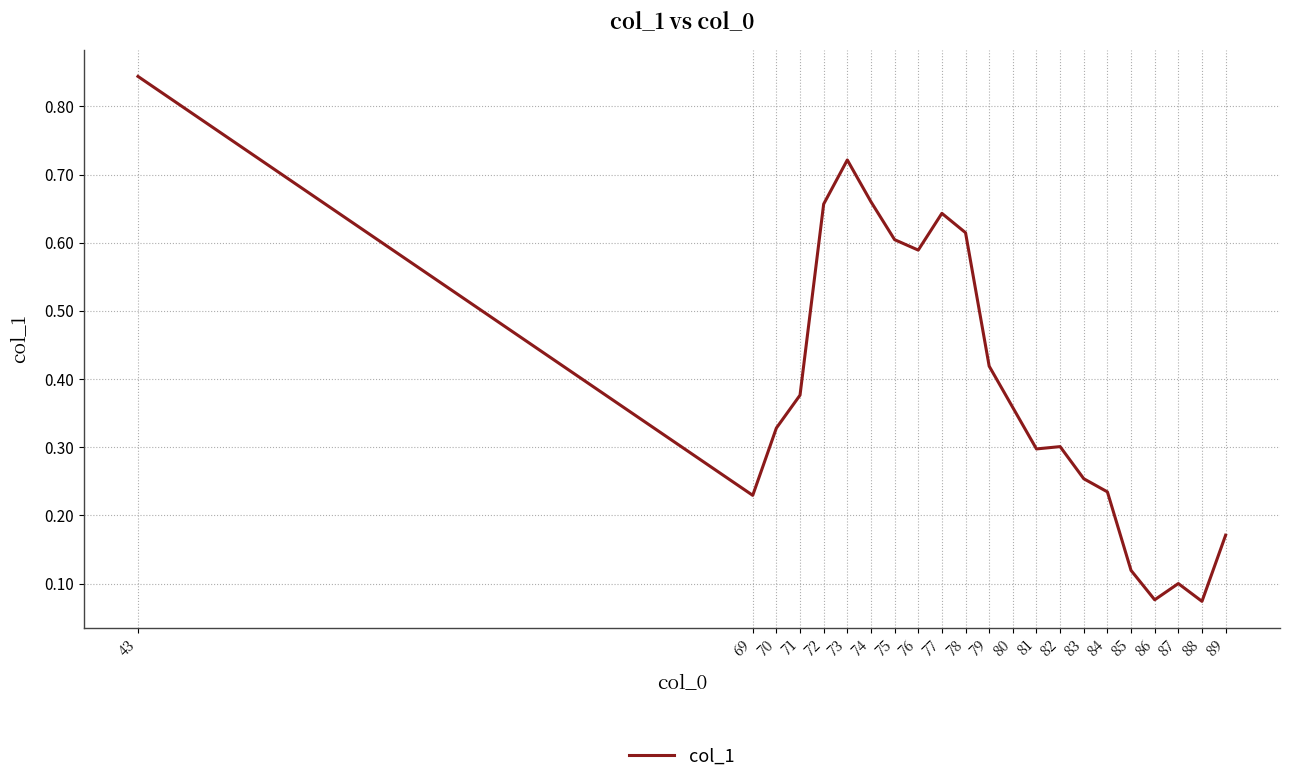

True or false: the data shows 0.4 at 69.

False